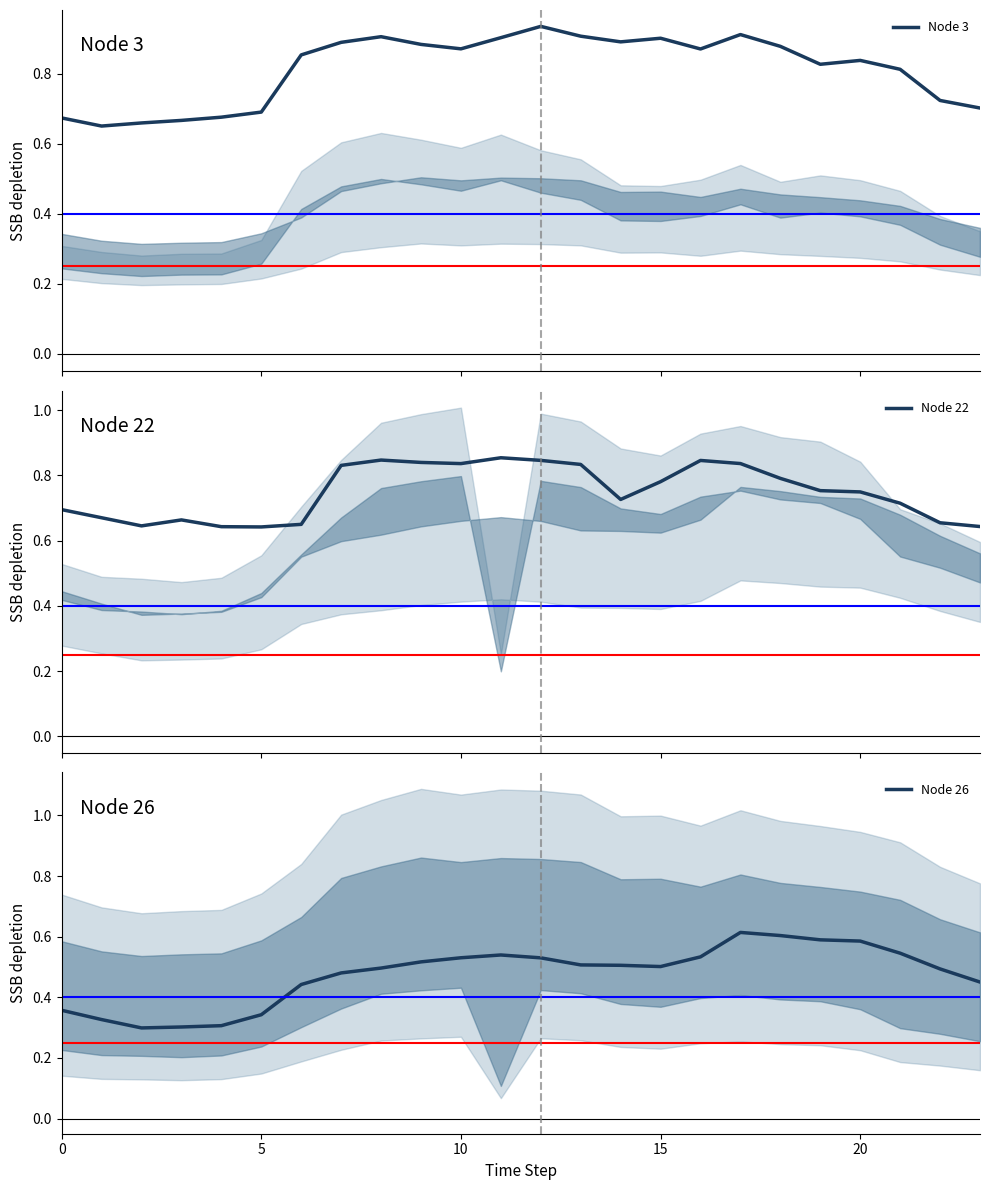

What is the value of the Node 26 point at the 17th from the left?

0.5